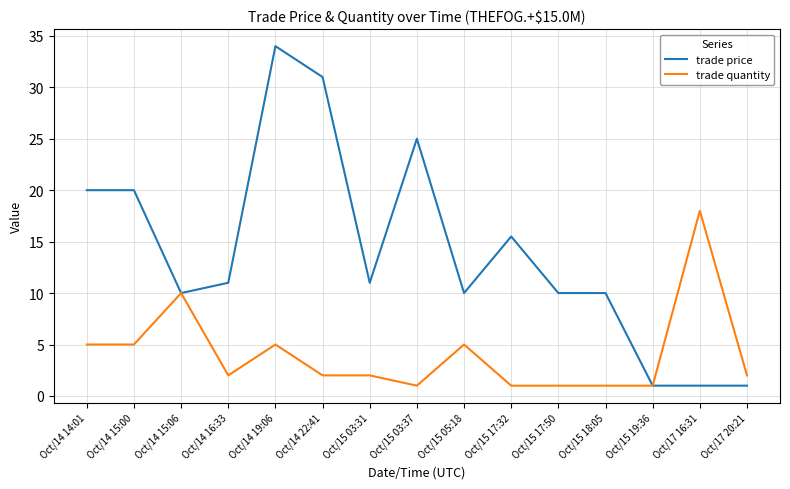

True or false: trade quantity has a value of 1.0 at Oct/15 18:05.

True